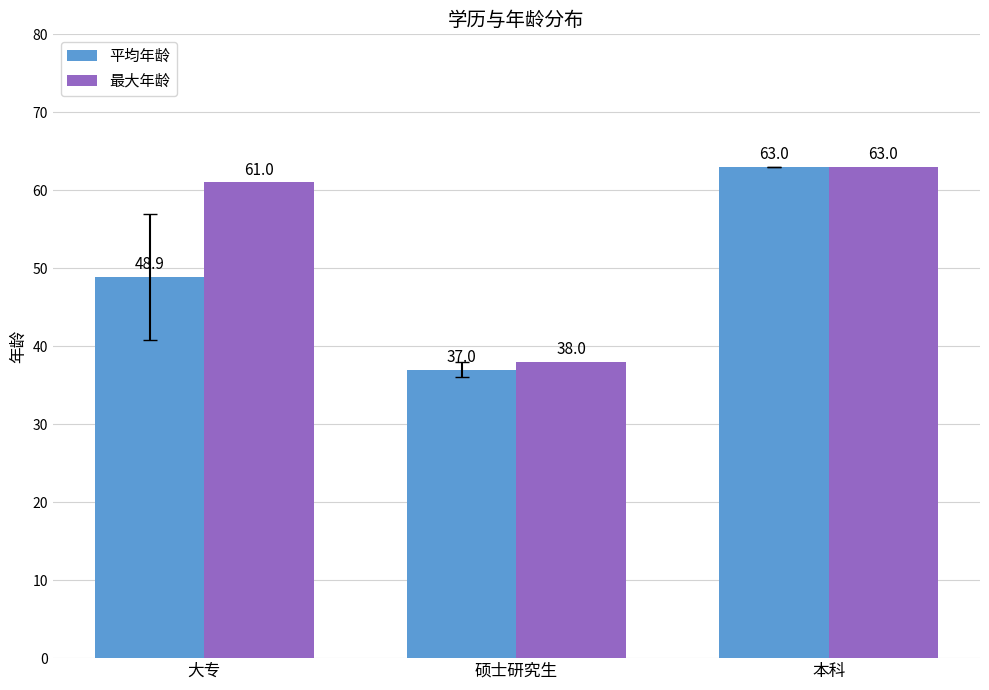

What are all the series names shown in the legend?

平均年龄, 最大年龄